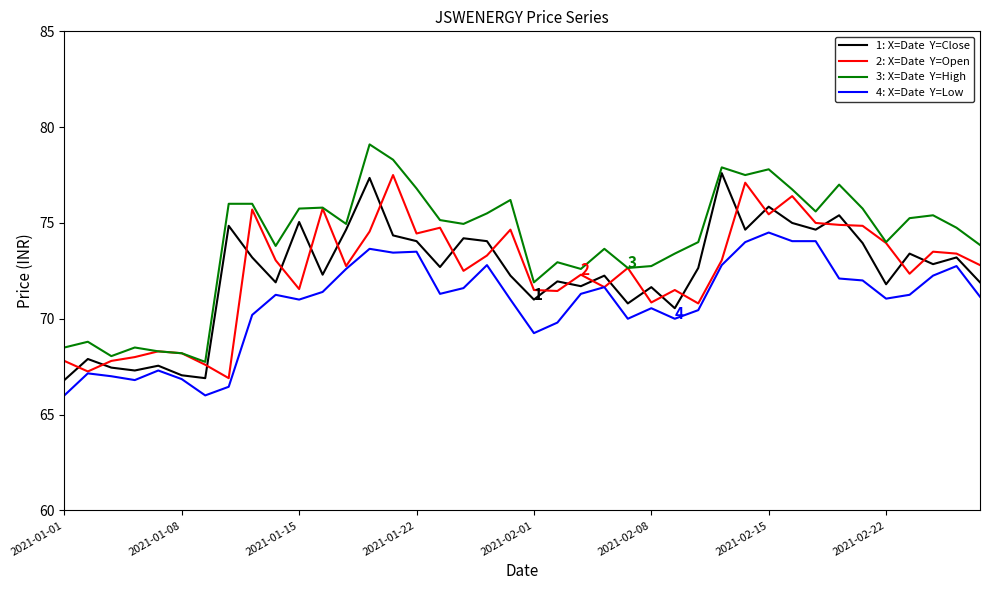

What is the greatest value displayed?

79.1